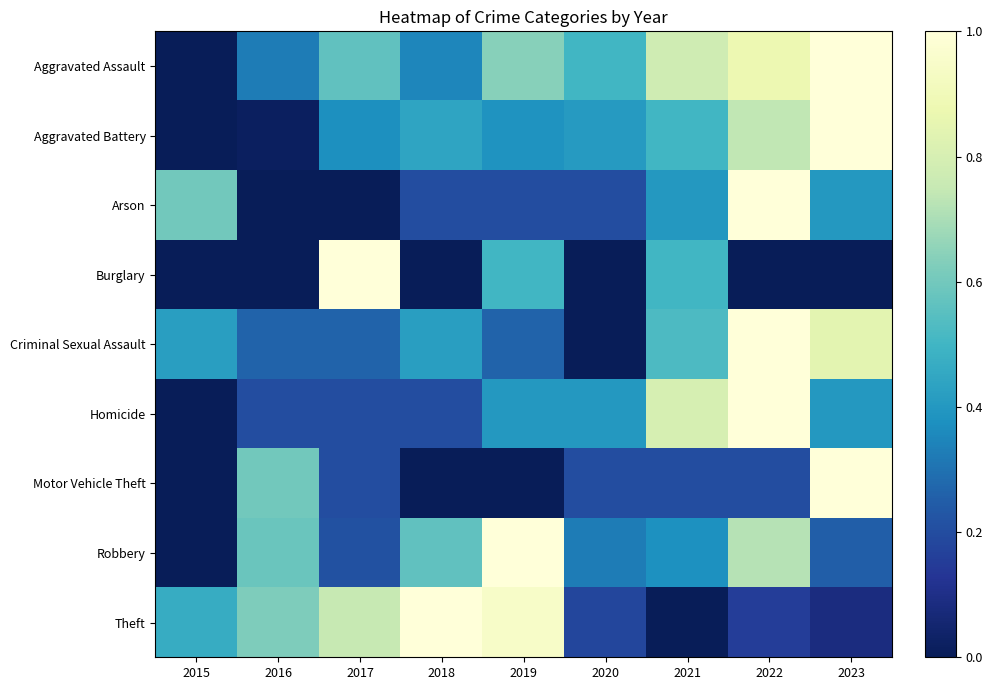

Reading left to right, what are all the values shown in this chart?

Aggravated Assault: 2015=0.0	2016=0.3	2017=0.6	2018=0.3	2019=0.6	2020=0.5	2021=0.8	2022=0.9	2023=1.0
Aggravated Battery: 2015=0.0	2016=0.0	2017=0.4	2018=0.4	2019=0.4	2020=0.4	2021=0.5	2022=0.7	2023=1.0
Arson: 2015=0.6	2016=0.0	2017=0.0	2018=0.2	2019=0.2	2020=0.2	2021=0.4	2022=1.0	2023=0.4
Burglary: 2015=0.0	2016=0.0	2017=1.0	2018=0.0	2019=0.5	2020=0.0	2021=0.5	2022=0.0	2023=0.0
Criminal Sexual Assault: 2015=0.4	2016=0.3	2017=0.3	2018=0.4	2019=0.3	2020=0.0	2021=0.5	2022=1.0	2023=0.8
Homicide: 2015=0.0	2016=0.2	2017=0.2	2018=0.2	2019=0.4	2020=0.4	2021=0.8	2022=1.0	2023=0.4
Motor Vehicle Theft: 2015=0.0	2016=0.6	2017=0.2	2018=0.0	2019=0.0	2020=0.2	2021=0.2	2022=0.2	2023=1.0
Robbery: 2015=0.0	2016=0.6	2017=0.2	2018=0.6	2019=1.0	2020=0.3	2021=0.4	2022=0.7	2023=0.2
Theft: 2015=0.5	2016=0.6	2017=0.8	2018=1.0	2019=0.9	2020=0.2	2021=0.0	2022=0.2	2023=0.1